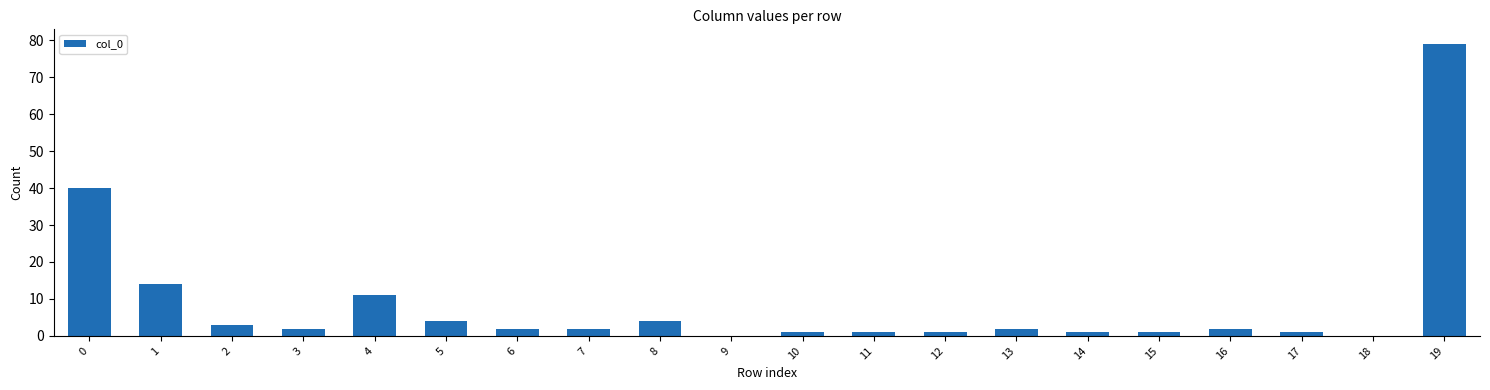

What is the sum of all values?

171